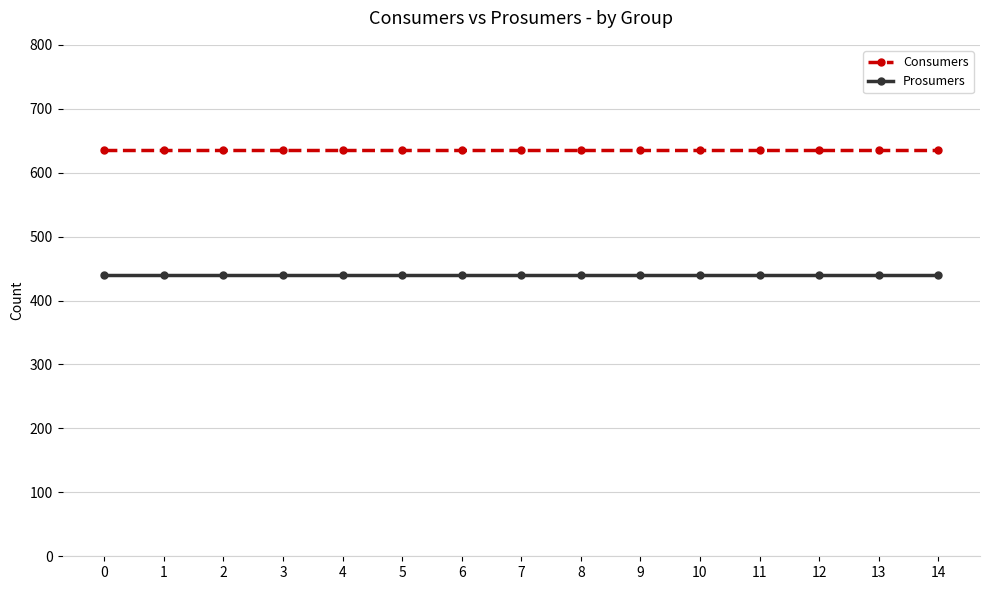

What is the difference between the highest and lowest values at 7?

195